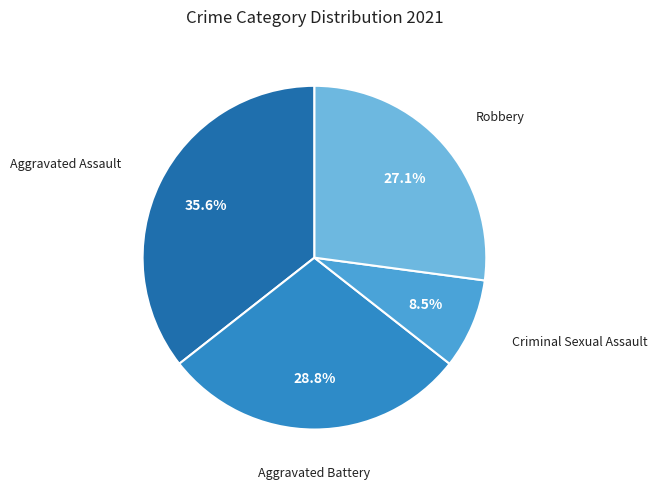

What portion of the pie excludes Robbery?

72.9%